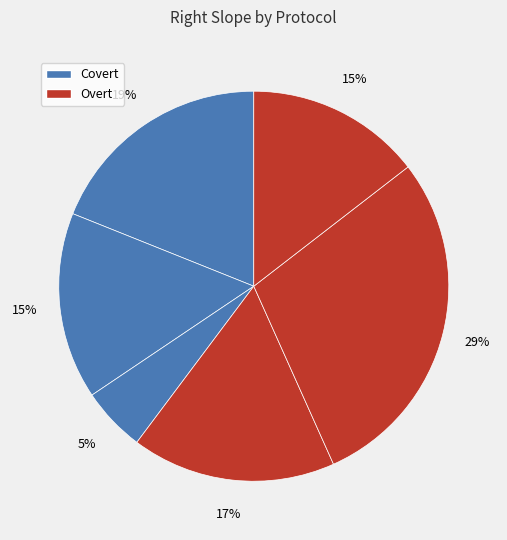

How many slices are in this pie chart?

6